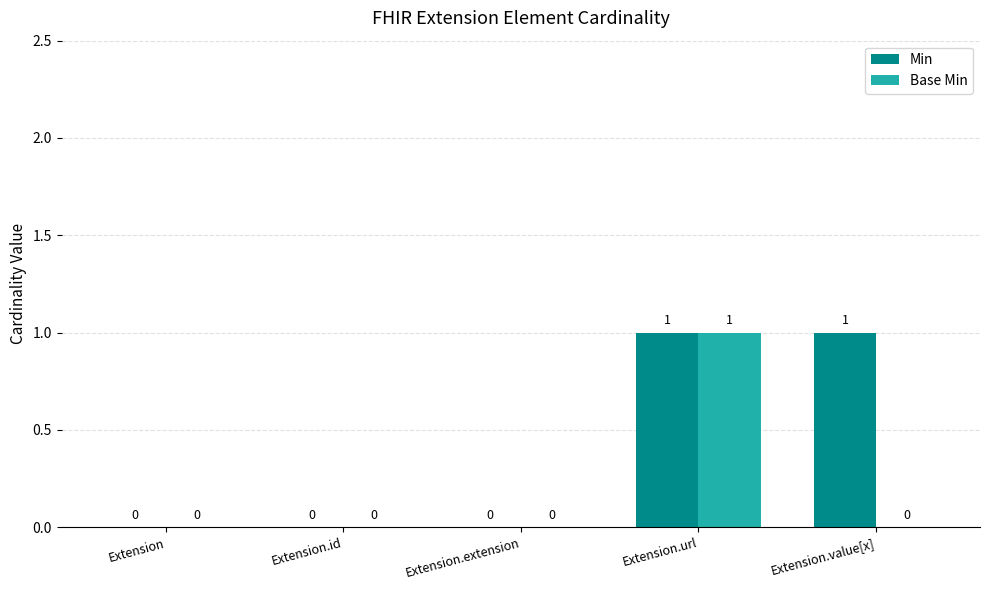

Is the value of Base Min at Extension.url greater than the value of Min at Extension.id?

Yes